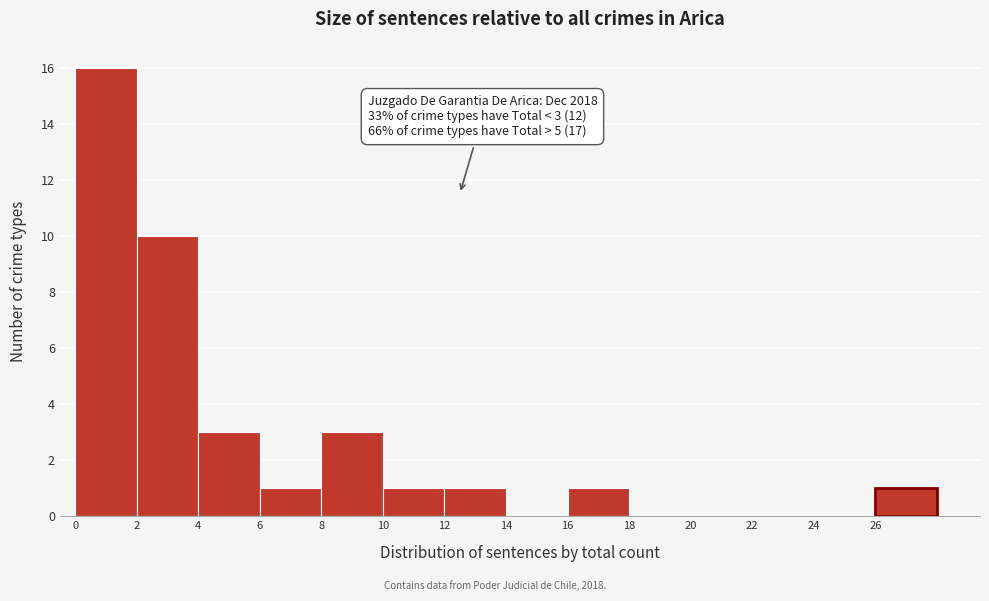

Reading left to right, transcribe all the data shown in this chart.

0=16	2=10	4=3	6=1	8=3	10=1	12=1	14=0	16=1	18=0	20=0	22=0	24=0	26=1